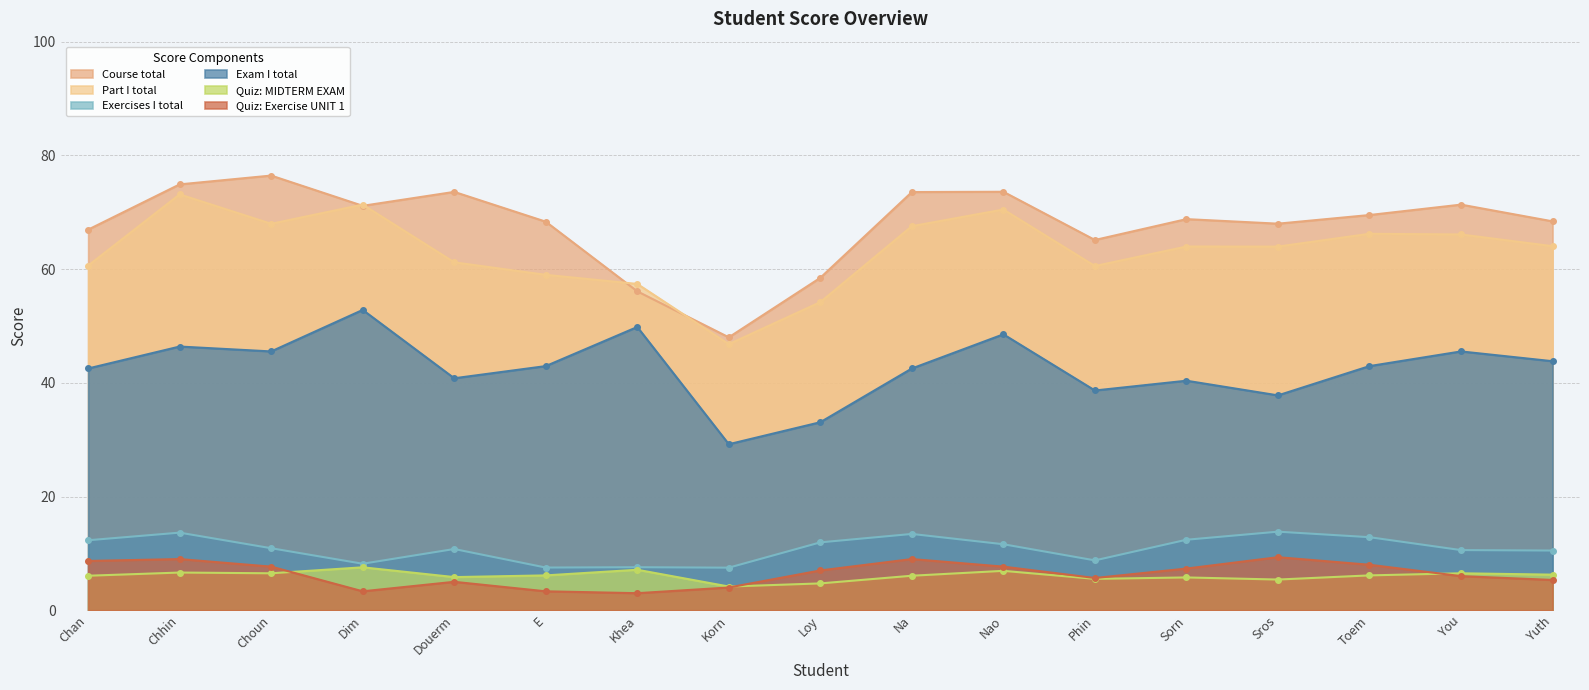

True or false: Quiz: Exercise UNIT 1 and Exam I total intersect in this chart.

False